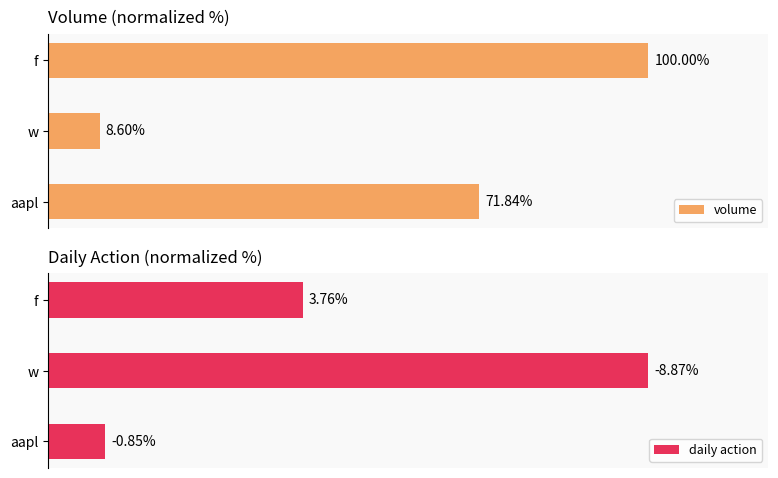

At which label does volume reach its peak?

f